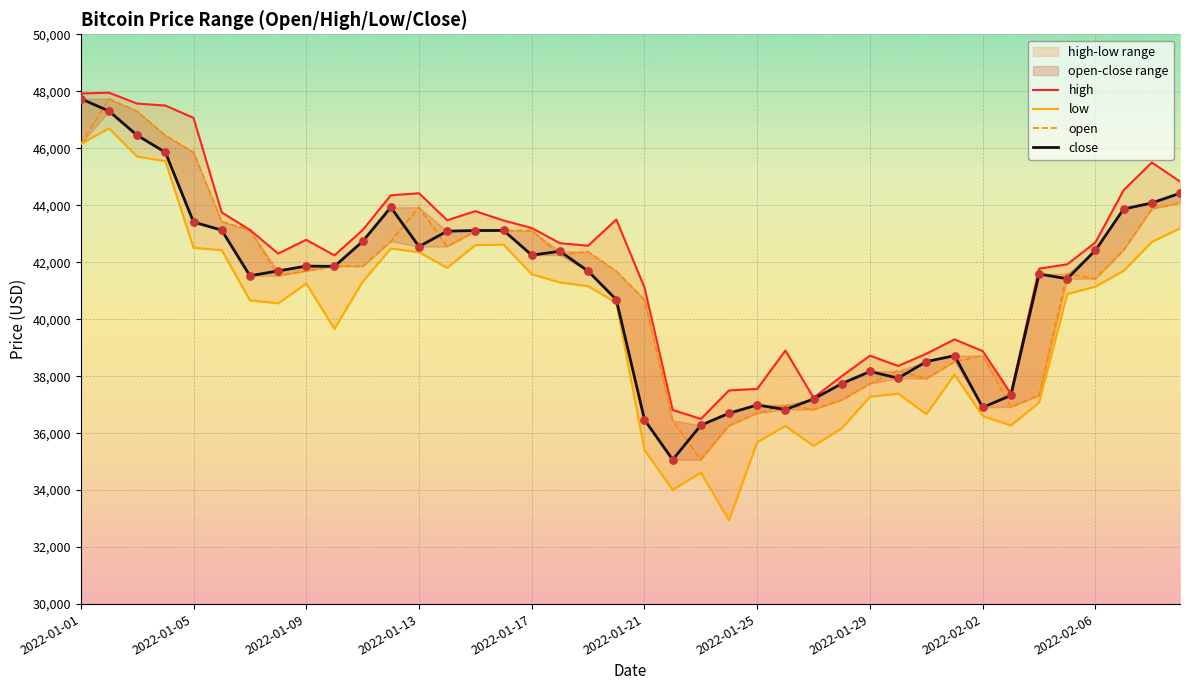

Which series reaches the maximum Y coordinate?

high